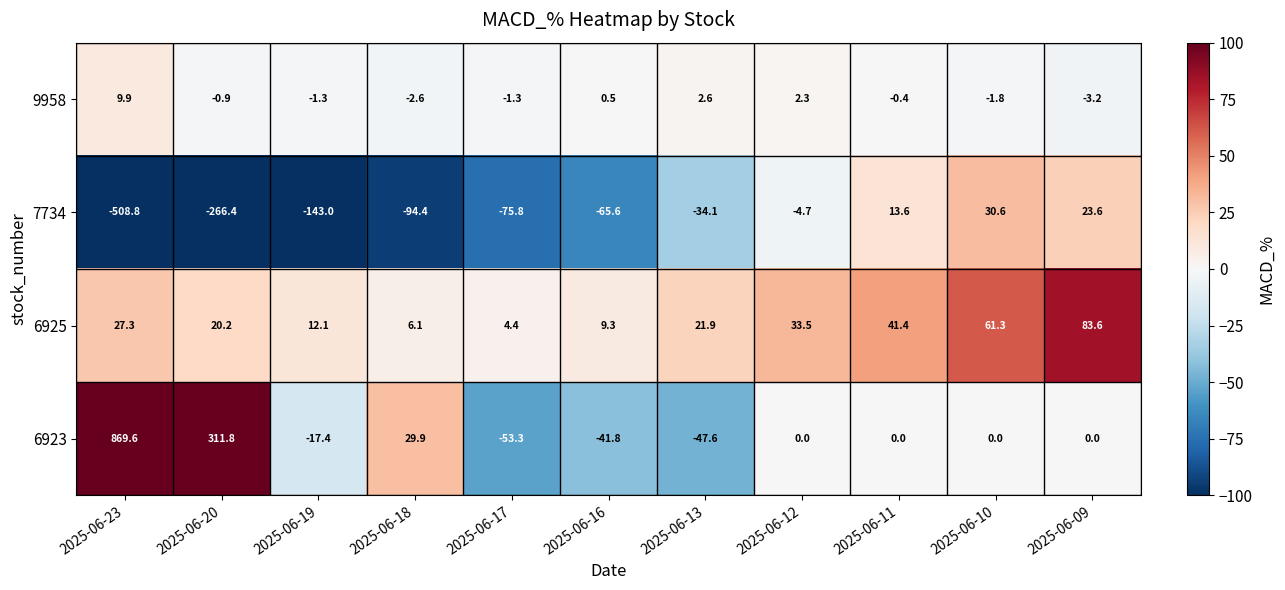

True or false: 6925 has a value of 33.6 at 2025-06-20.

False